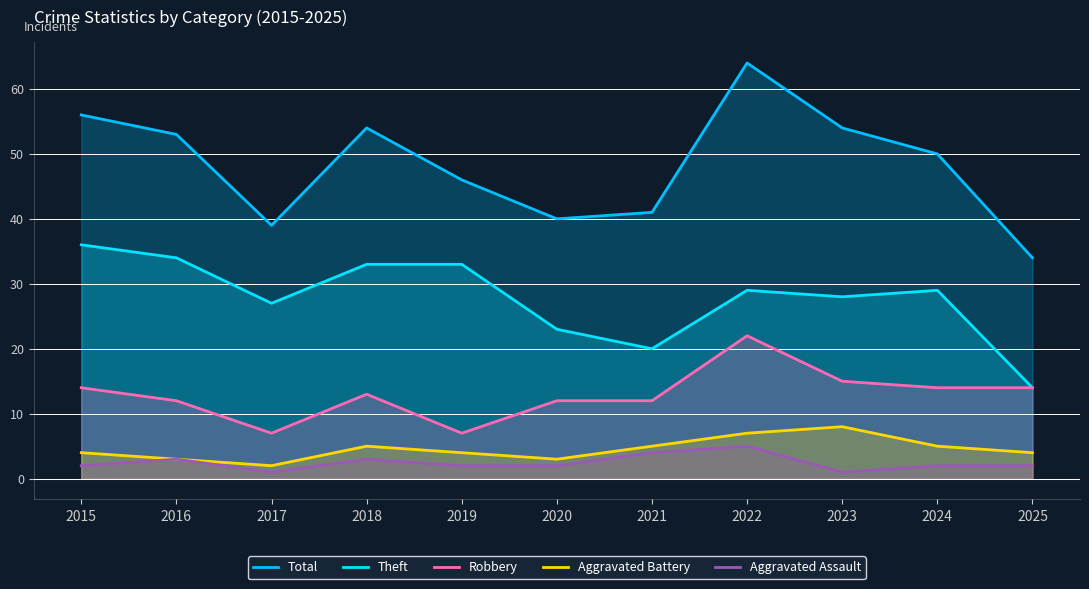

At which label does Robbery first exceed 13?

2015